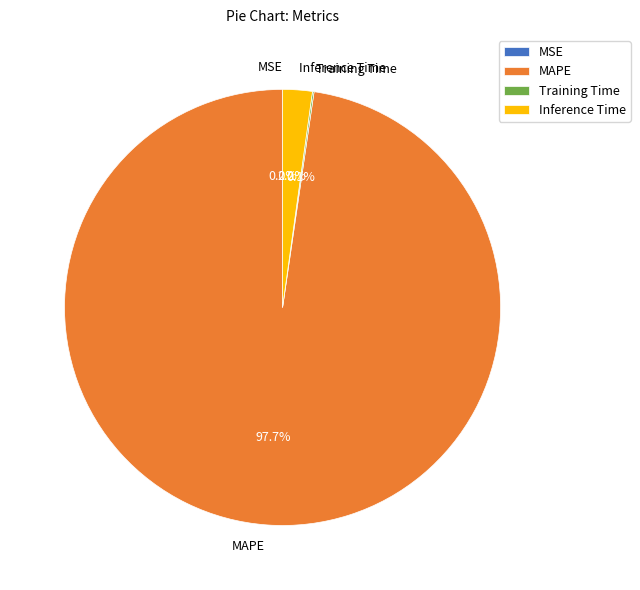

To the nearest percent, what portion does MAPE represent?

98%